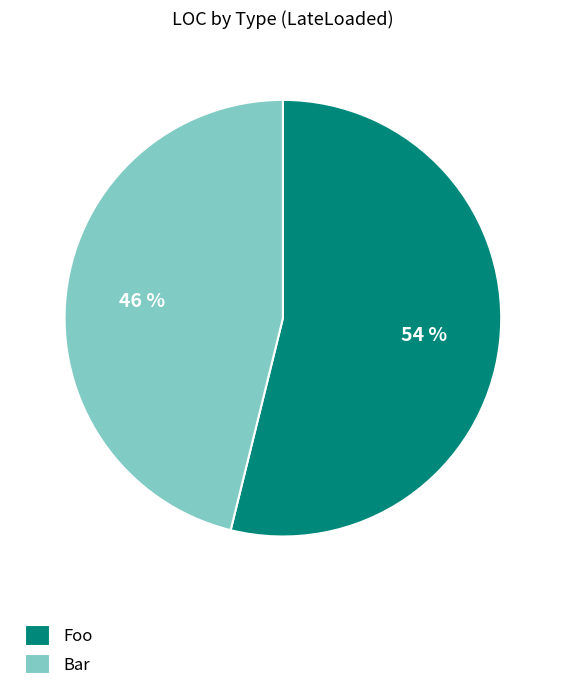

To the nearest percent, what percentage of the pie is Foo?

54%